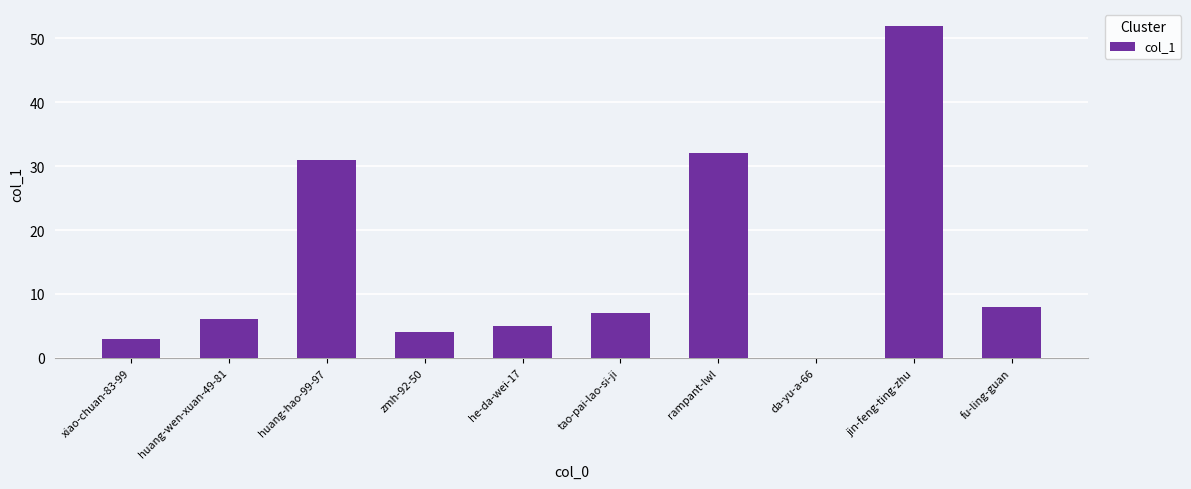

What is the average value?

15